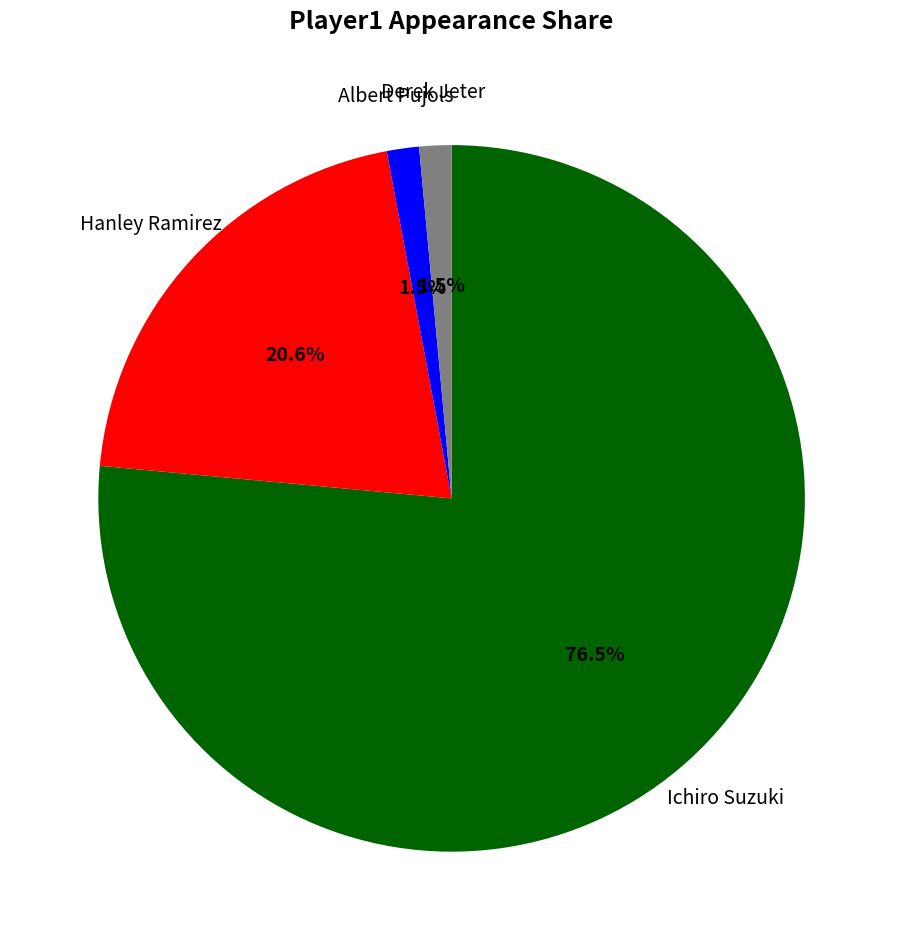

What percentage is the Hanley Ramirez slice, to the nearest percent?

21%